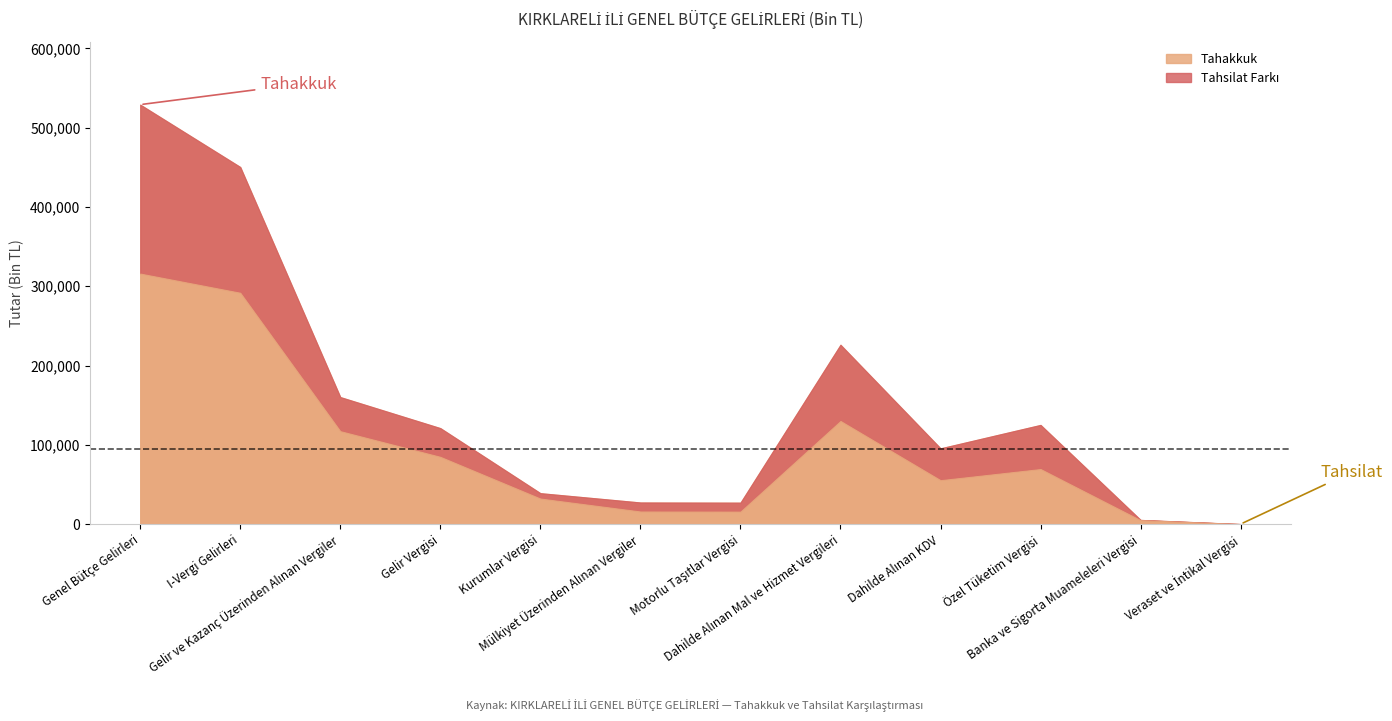

Which series has the widest spread of values?

Tahakkuk